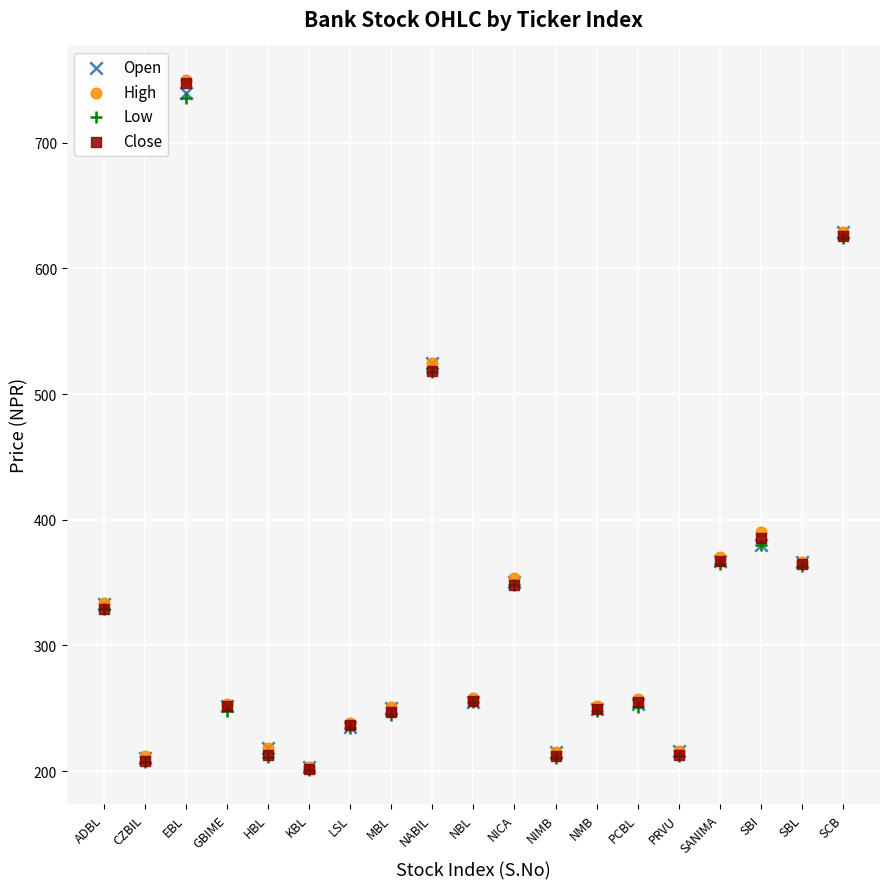

Which series has the largest Y range (max minus min)?

High